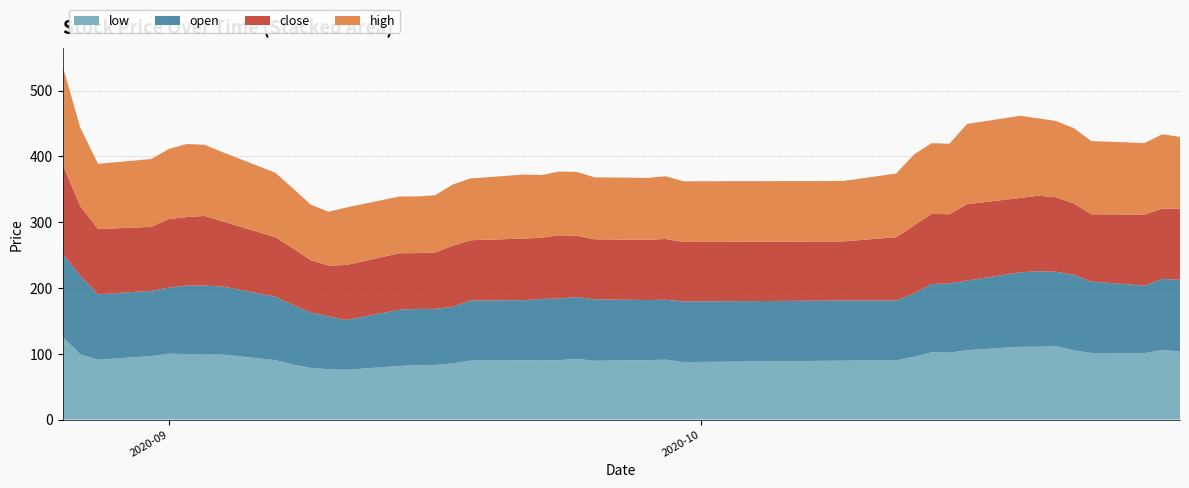

Reading left to right, transcribe all the data shown in this chart.

low: 2020-08-26=125.7	2020-08-27=99.3	2020-08-28=91.0	2020-08-31=96.4	2020-09-01=100.3	2020-09-02=99.4	2020-09-03=99.4	2020-09-04=99.1	2020-09-07=90.3	2020-09-08=83.6	2020-09-09=78.4	2020-09-10=76.5	2020-09-11=75.6	2020-09-14=81.4	2020-09-15=82.5	2020-09-16=83.0	2020-09-17=85.4	2020-09-18=89.6	2020-09-21=90.0	2020-09-22=89.9	2020-09-23=90.3	2020-09-24=92.2	2020-09-25=89.3	2020-09-28=90.3	2020-09-29=91.0	2020-09-30=87.3	2020-10-09=89.5	2020-10-12=89.8	2020-10-13=95.6	2020-10-14=102.1	2020-10-15=101.8	2020-10-16=105.4	2020-10-19=110.7	2020-10-20=110.7	2020-10-21=111.5	2020-10-22=105.2	2020-10-23=101.1	2020-10-26=100.9	2020-10-27=105.8	2020-10-28=103.3
open: 2020-08-26=126.7	2020-08-27=119.1	2020-08-28=99.2	2020-08-31=99.2	2020-09-01=100.3	2020-09-02=104.2	2020-09-03=104.2	2020-09-04=103.2	2020-09-07=96.4	2020-09-08=90.2	2020-09-09=84.3	2020-09-10=80.4	2020-09-11=75.6	2020-09-14=85.5	2020-09-15=85.5	2020-09-16=85.2	2020-09-17=85.8	2020-09-18=91.3	2020-09-21=91.3	2020-09-22=93.3	2020-09-23=93.7	2020-09-24=93.9	2020-09-25=93.3	2020-09-28=91.3	2020-09-29=91.0	2020-09-30=92.1	2020-10-09=91.3	2020-10-12=91.1	2020-10-13=96.1	2020-10-14=103.9	2020-10-15=105.1	2020-10-16=105.8	2020-10-19=113.2	2020-10-20=114.7	2020-10-21=113.2	2020-10-22=114.7	2020-10-23=108.6	2020-10-26=102.5	2020-10-27=108.0	2020-10-28=109.1
close: 2020-08-26=135.8	2020-08-27=106.1	2020-08-28=99.2	2020-08-31=97.3	2020-09-01=104.2	2020-09-02=104.1	2020-09-03=105.9	2020-09-04=99.1	2020-09-07=90.3	2020-09-08=86.2	2020-09-09=79.4	2020-09-10=77.0	2020-09-11=83.7	2020-09-14=85.9	2020-09-15=84.9	2020-09-16=85.7	2020-09-17=93.0	2020-09-18=91.5	2020-09-21=93.7	2020-09-22=93.1	2020-09-23=96.0	2020-09-24=93.1	2020-09-25=91.3	2020-09-28=91.6	2020-09-29=92.3	2020-09-30=90.4	2020-10-09=89.8	2020-10-12=96.2	2020-10-13=103.2	2020-10-14=106.4	2020-10-15=105.2	2020-10-16=116.1	2020-10-19=113.0	2020-10-20=114.8	2020-10-21=113.1	2020-10-22=108.5	2020-10-23=102.3	2020-10-26=108.0	2020-10-27=106.8	2020-10-28=108.0
high: 2020-08-26=149.5	2020-08-27=119.2	2020-08-28=99.2	2020-08-31=103.0	2020-09-01=106.5	2020-09-02=111.0	2020-09-03=108.2	2020-09-04=105.2	2020-09-07=98.0	2020-09-08=91.1	2020-09-09=84.4	2020-09-10=81.9	2020-09-11=87.3	2020-09-14=86.2	2020-09-15=86.1	2020-09-16=87.0	2020-09-17=93.0	2020-09-18=93.9	2020-09-21=97.3	2020-09-22=95.3	2020-09-23=96.8	2020-09-24=97.1	2020-09-25=94.2	2020-09-28=94.0	2020-09-29=95.3	2020-09-30=92.3	2020-10-09=91.8	2020-10-12=96.8	2020-10-13=107.8	2020-10-14=107.7	2020-10-15=107.0	2020-10-16=121.9	2020-10-19=124.8	2020-10-20=117.5	2020-10-21=116.0	2020-10-22=114.7	2020-10-23=111.2	2020-10-26=108.7	2020-10-27=112.9	2020-10-28=109.2